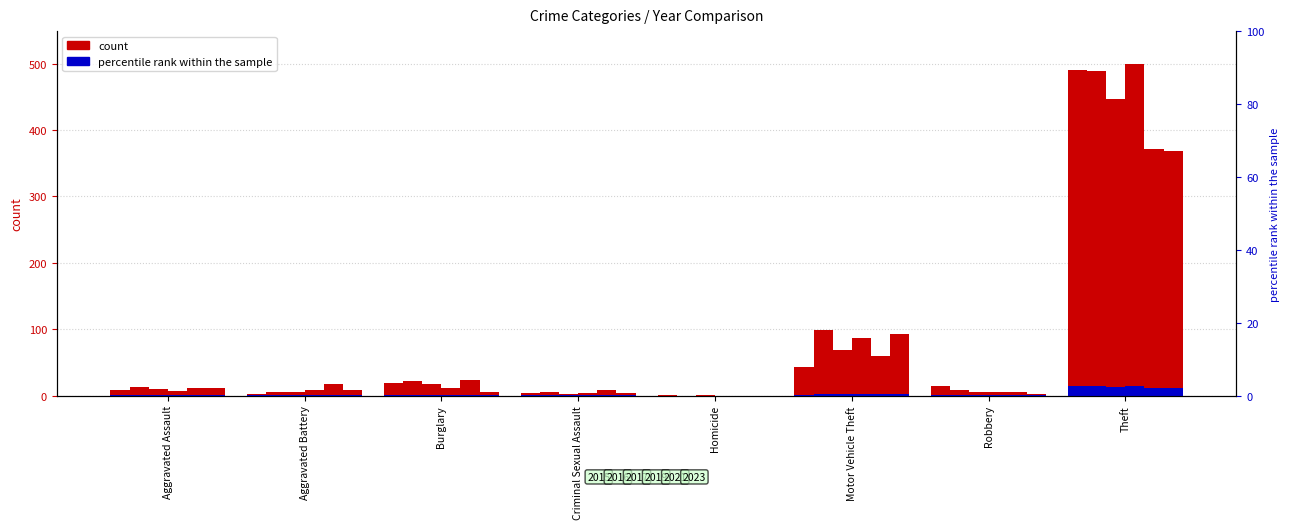

What is the total value across all series at Robbery?

37.2